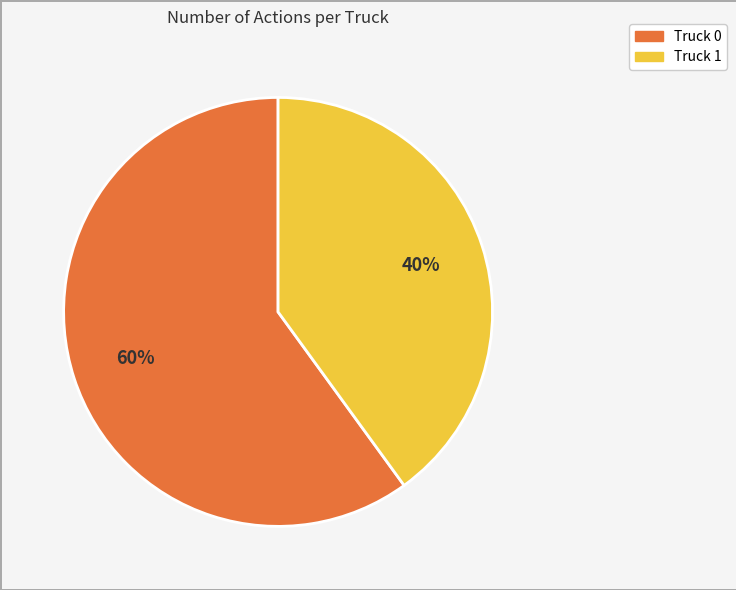

What percentage is the Truck 0 slice, to the nearest percent?

60%